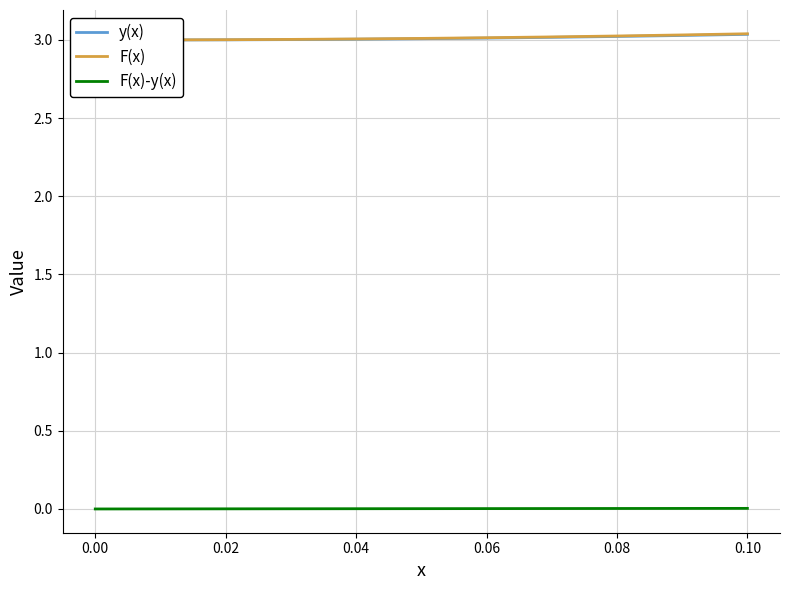

The value of F(x)-y(x) at 0.04 is 0.0. True or false?

True